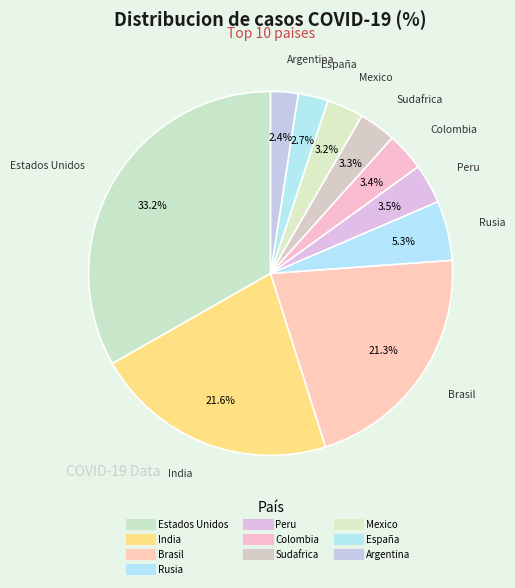

To the nearest percent, what is the average slice percentage?

10%